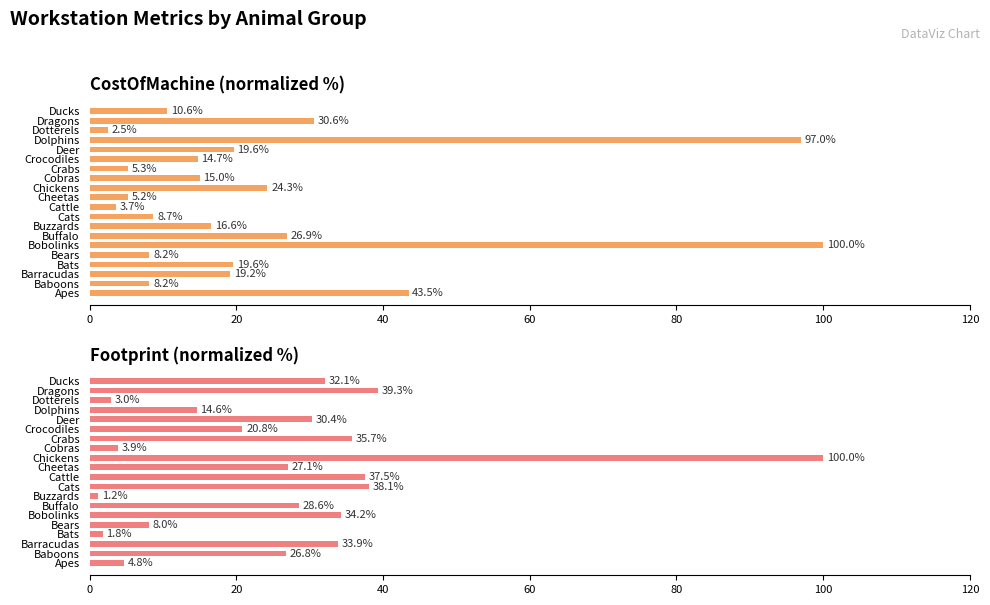

True or false: CostOfMachine has a value of 5.2 at Cheetas.

True